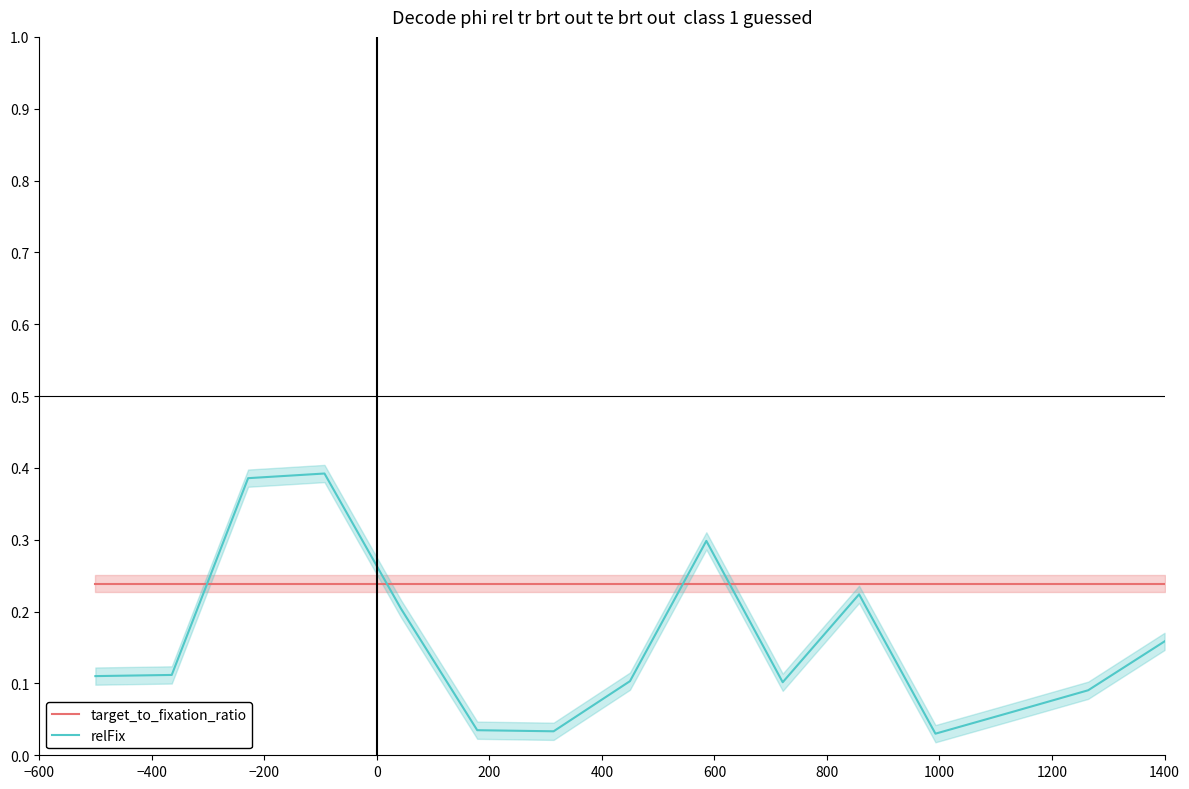

After their last crossing, which series has the higher values: relFix or target_to_fixation_ratio?

target_to_fixation_ratio